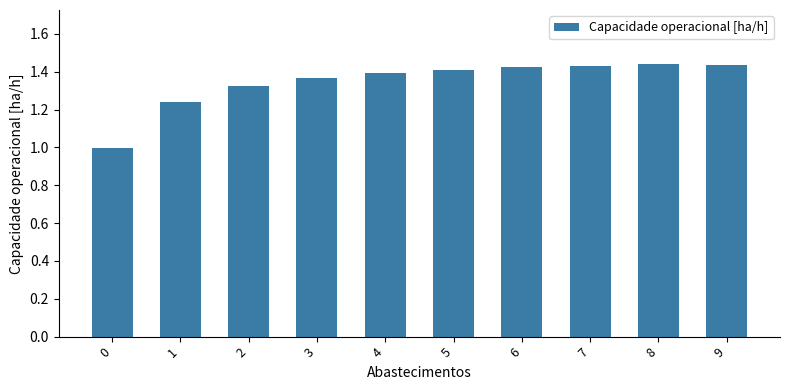

Between 0 and 5, which is larger?

5